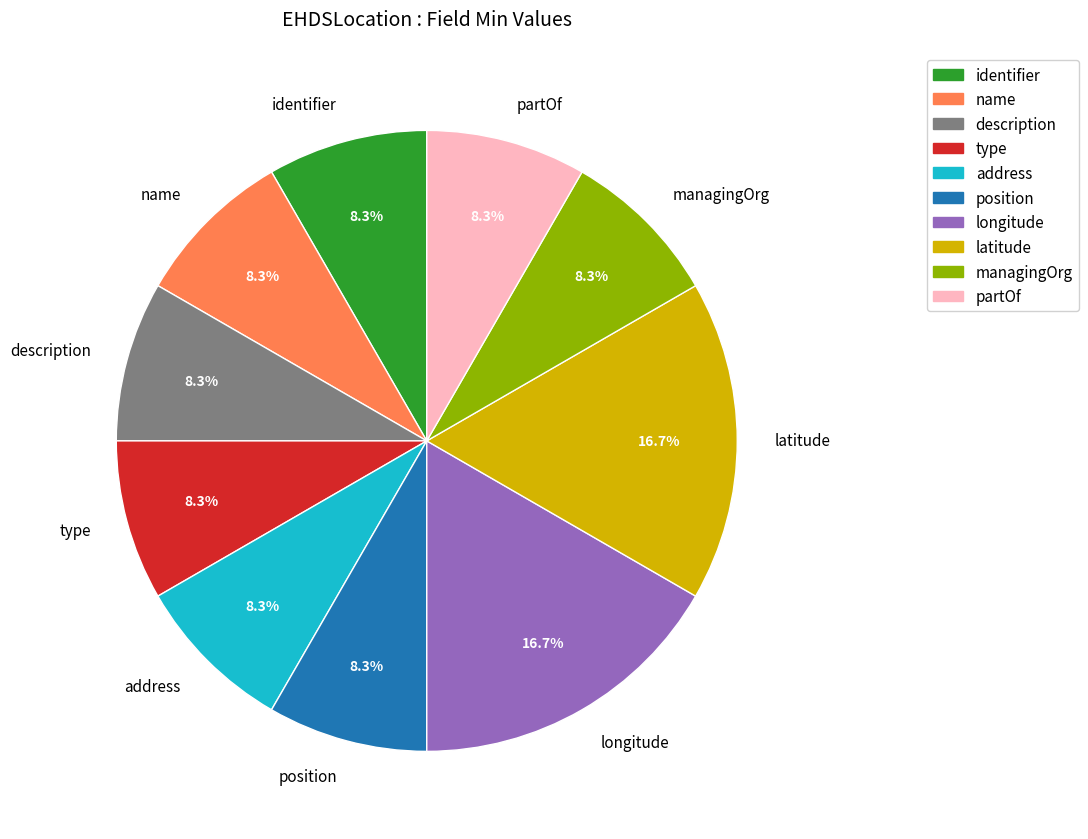

Do address and partOf together represent more than half of the pie?

No